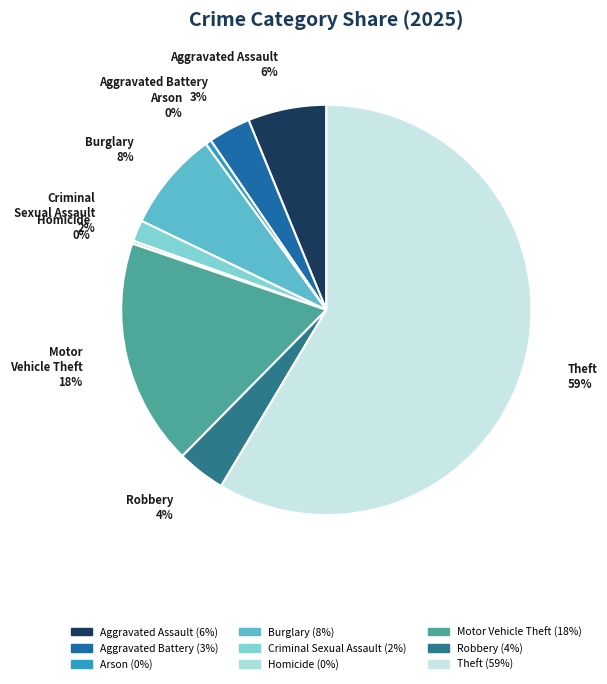

Approximately how many times larger is the value at Motor Vehicle Theft compared to Arson?

37.5